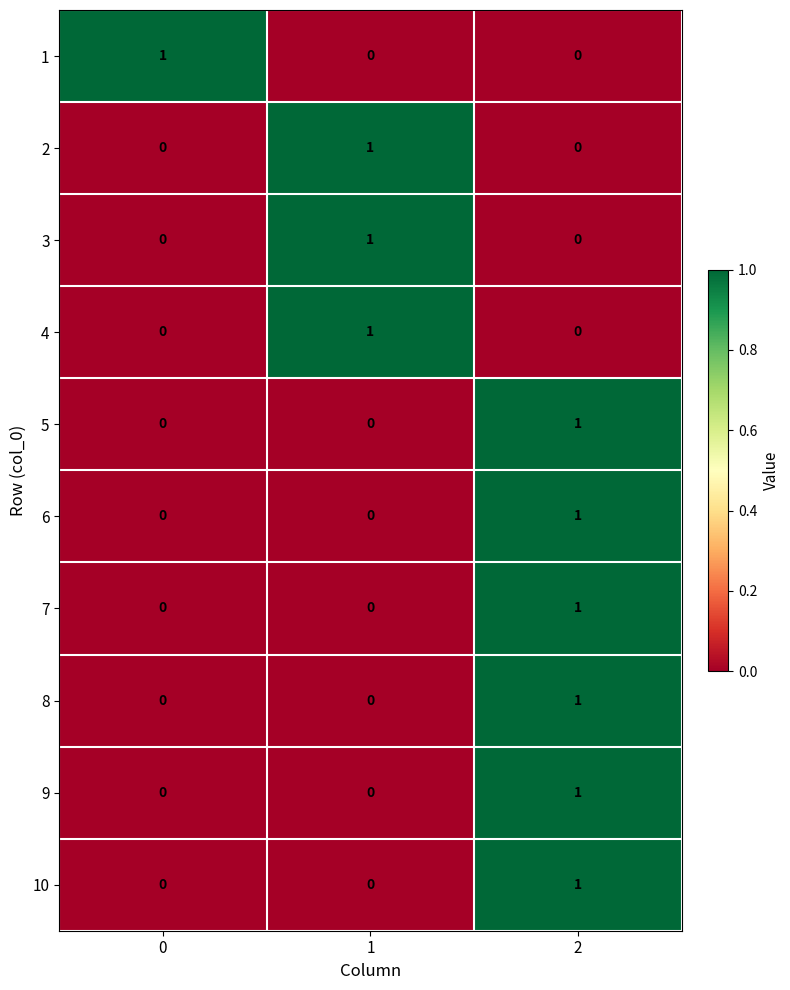

What is the maximum value shown in the chart?

1